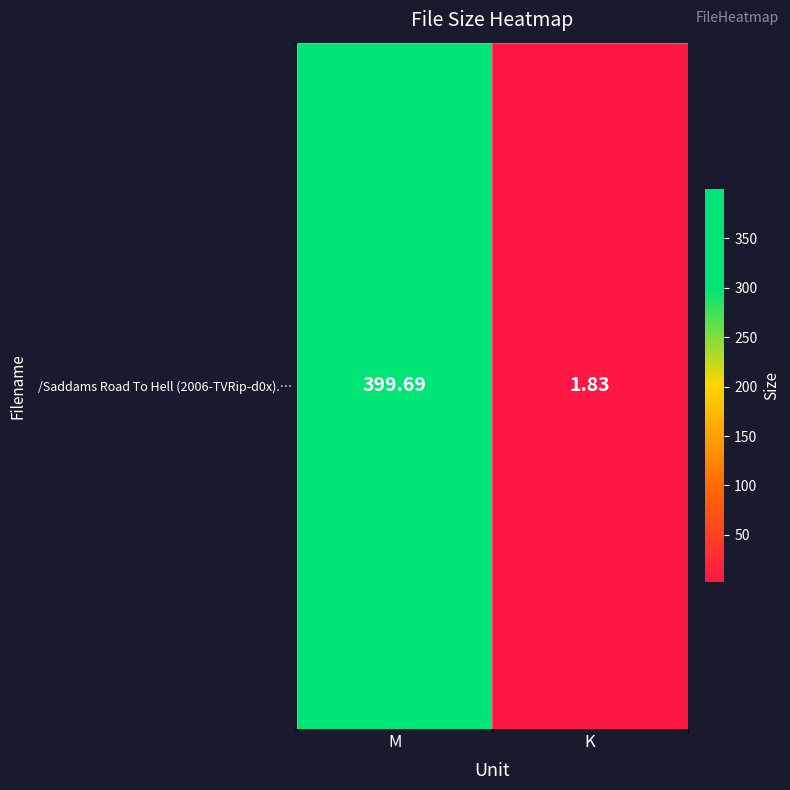

List the labels in order of value, smallest first.

K, M